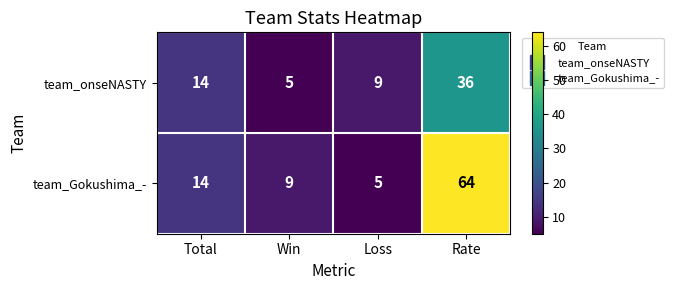

Rank the series by their average value, from highest to lowest.

team_Gokushima_-, team_onseNASTY